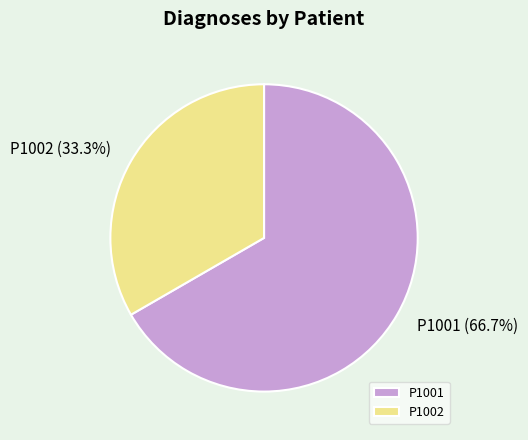

What is the largest slice in the pie chart?

P1001